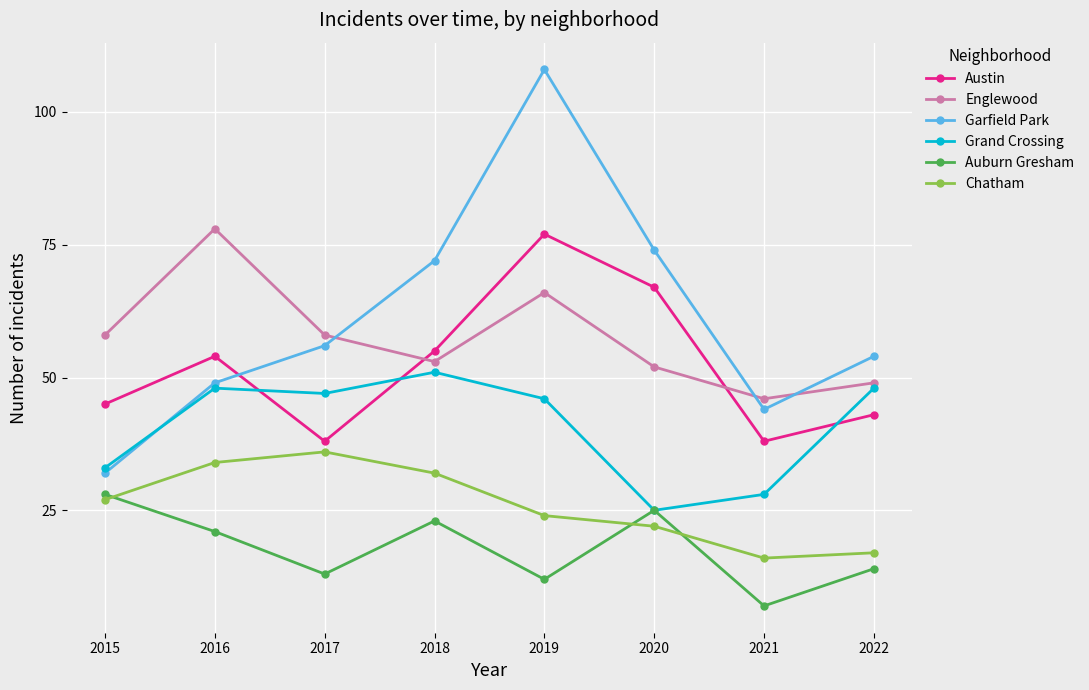

What is the highest value of the Englewood series?

78